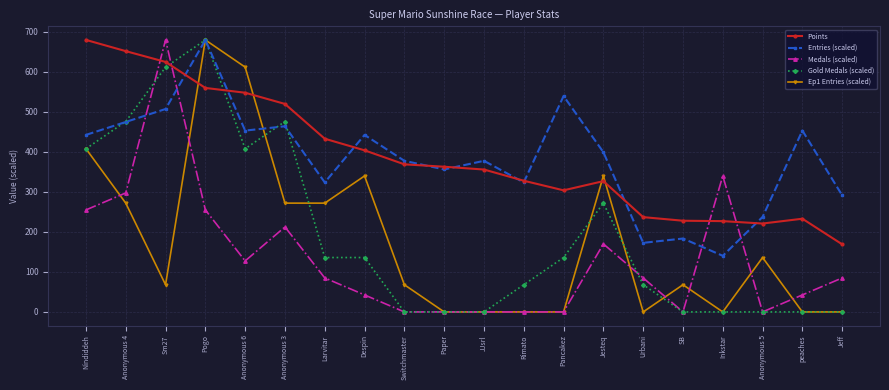

Between Nindiddeh and Jesteq, which series saw the biggest shift?

Points